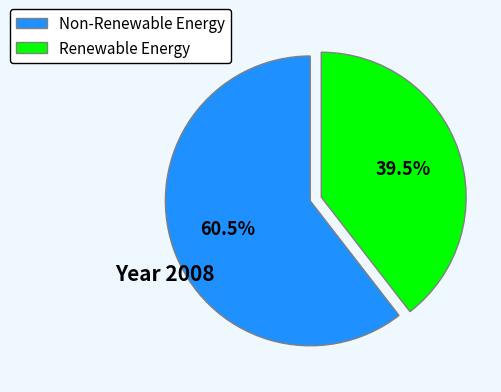

What is the smallest slice in the pie chart?

Renewable Energy